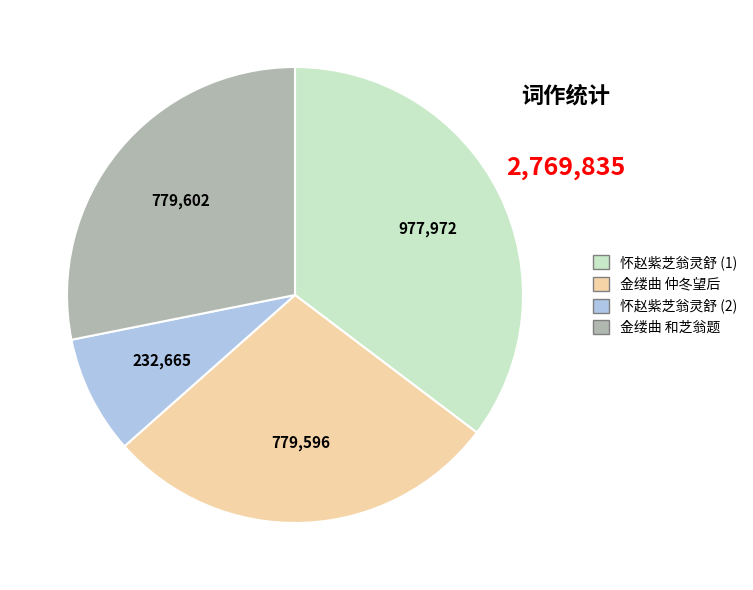

Is there any slice that represents more than half of the pie?

No